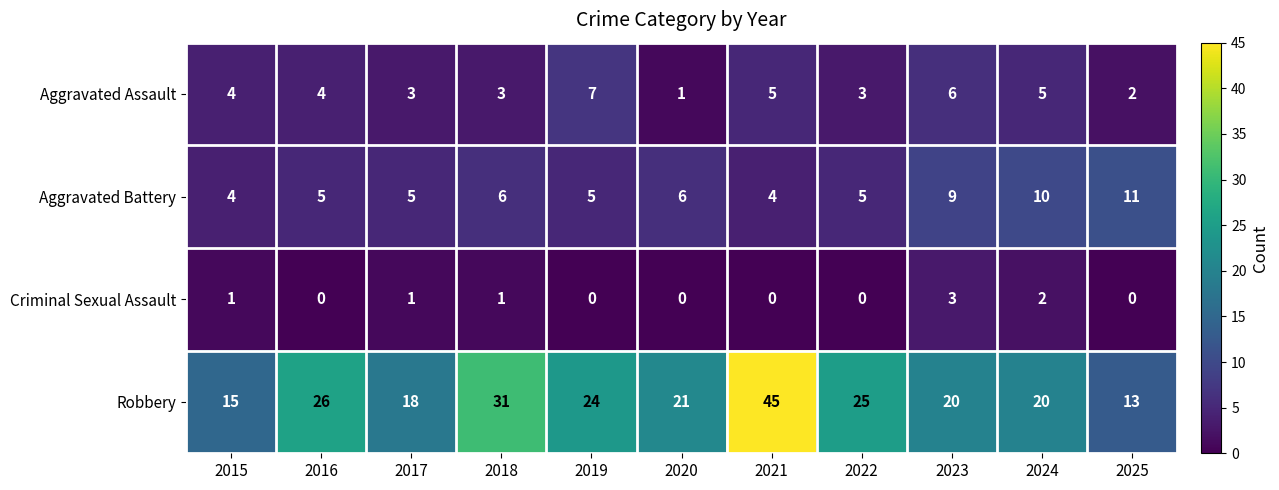

What is the total value across all series at 2024?

37